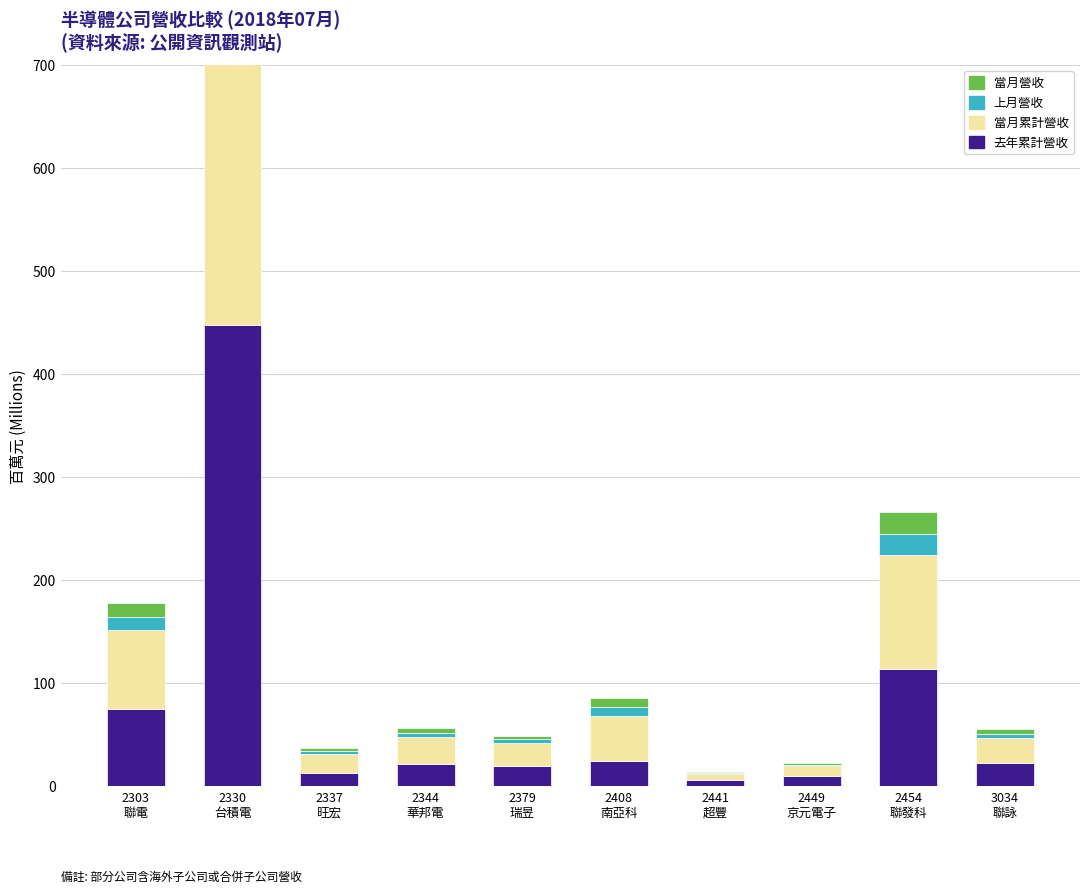

What position from the right is 2303
聯電?

10